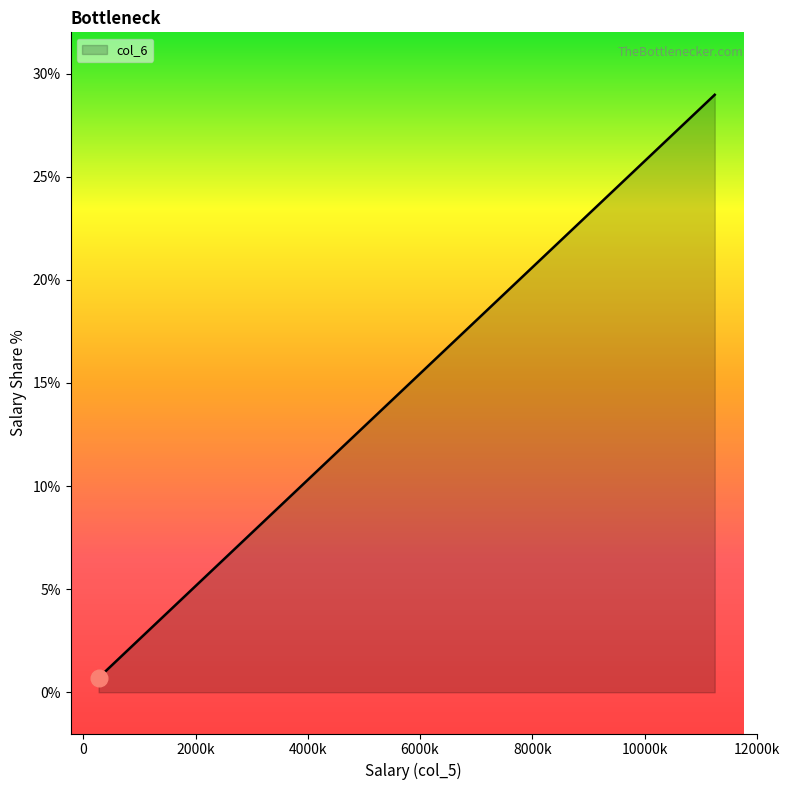

What is the difference between the maximum and minimum values?

28.3